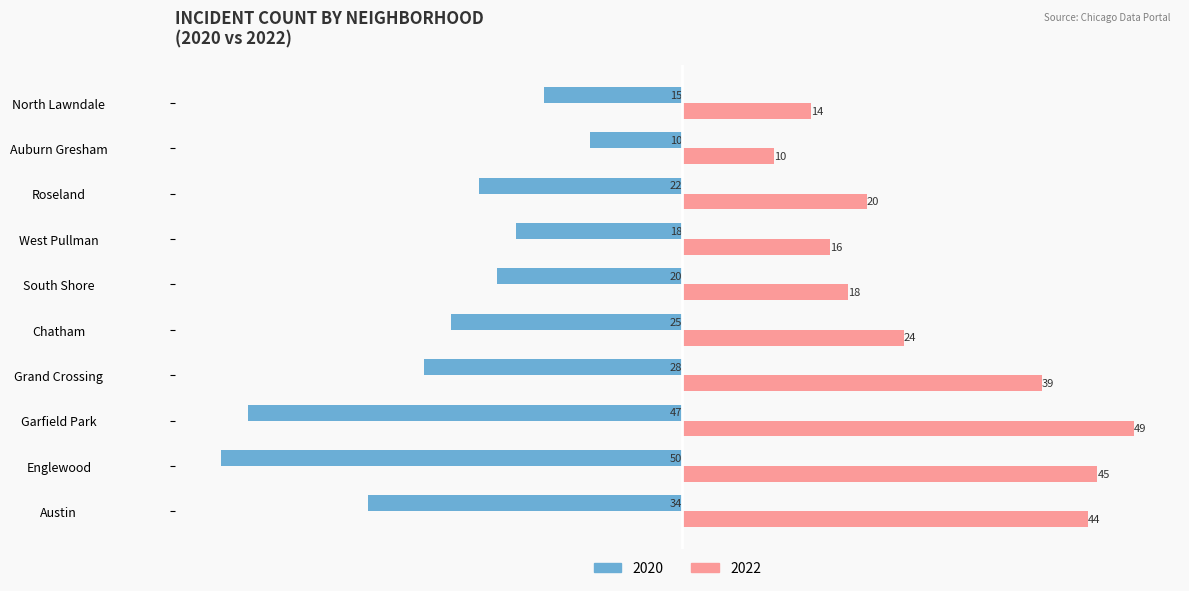

Where is 2020 nearest to the value -30?

Grand Crossing